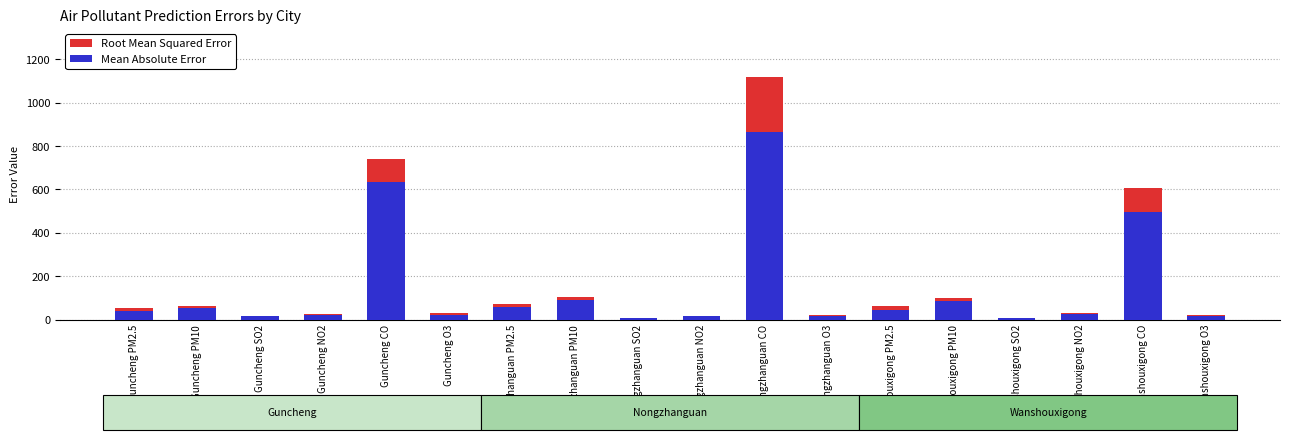

What is the label of the 10th bar from the left?

Nongzhanguan NO2